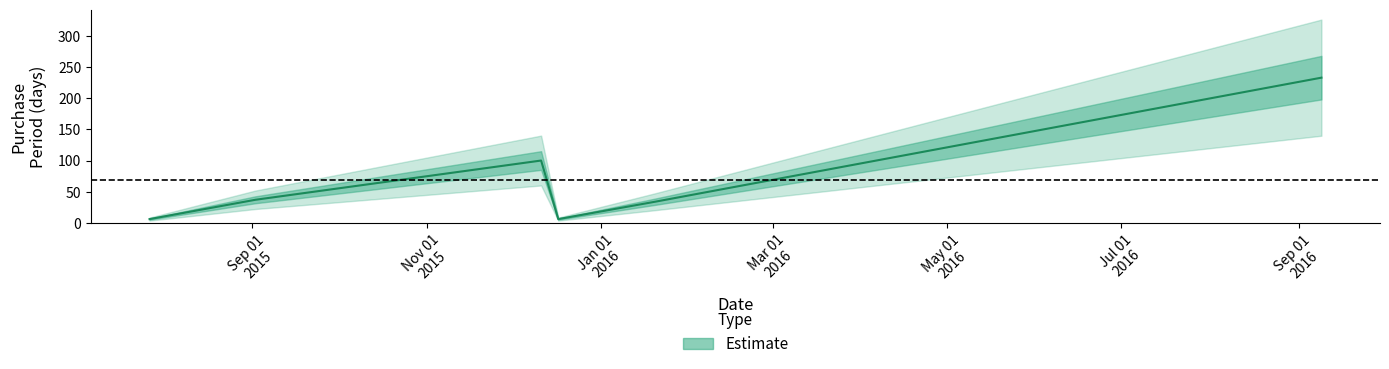

What is the difference between the maximum and minimum values?

227